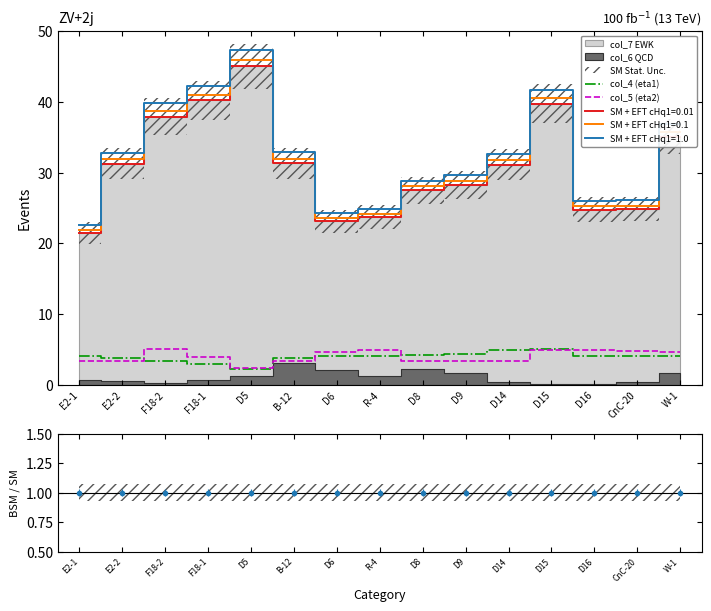

What is the total value across all series at CnC-20?

8.8